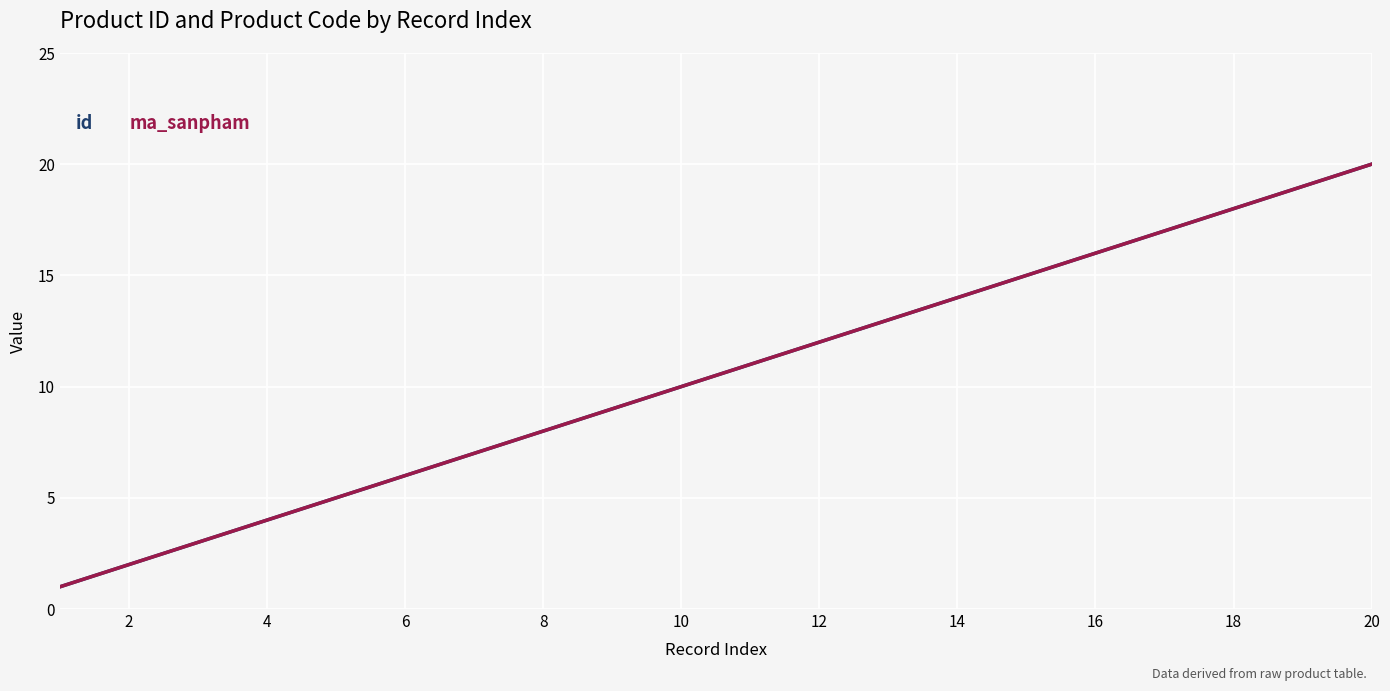

Is this an area chart (filled region under the line)?

No